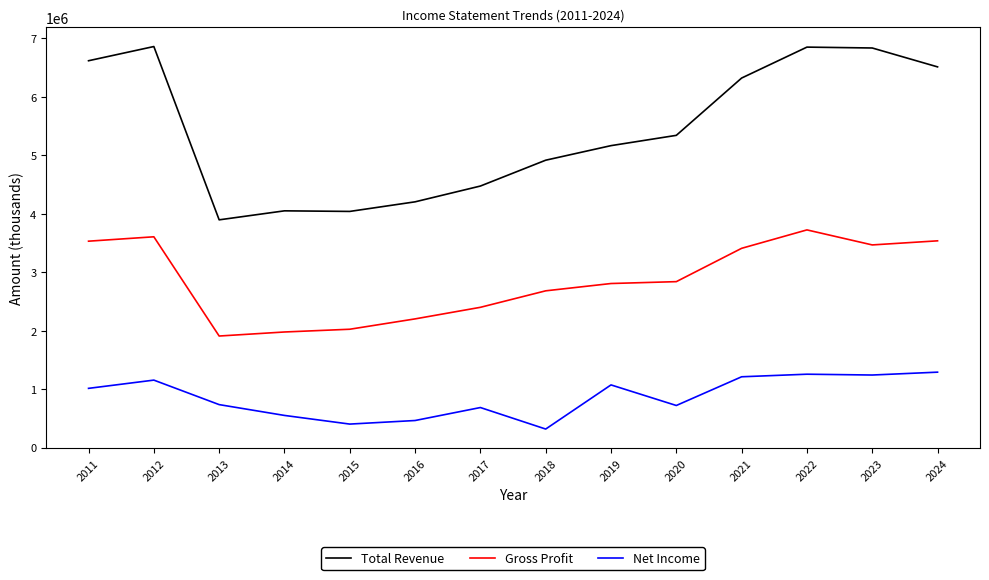

Rank the series at 2024 from lowest to highest value.

Net Income, Gross Profit, Total Revenue